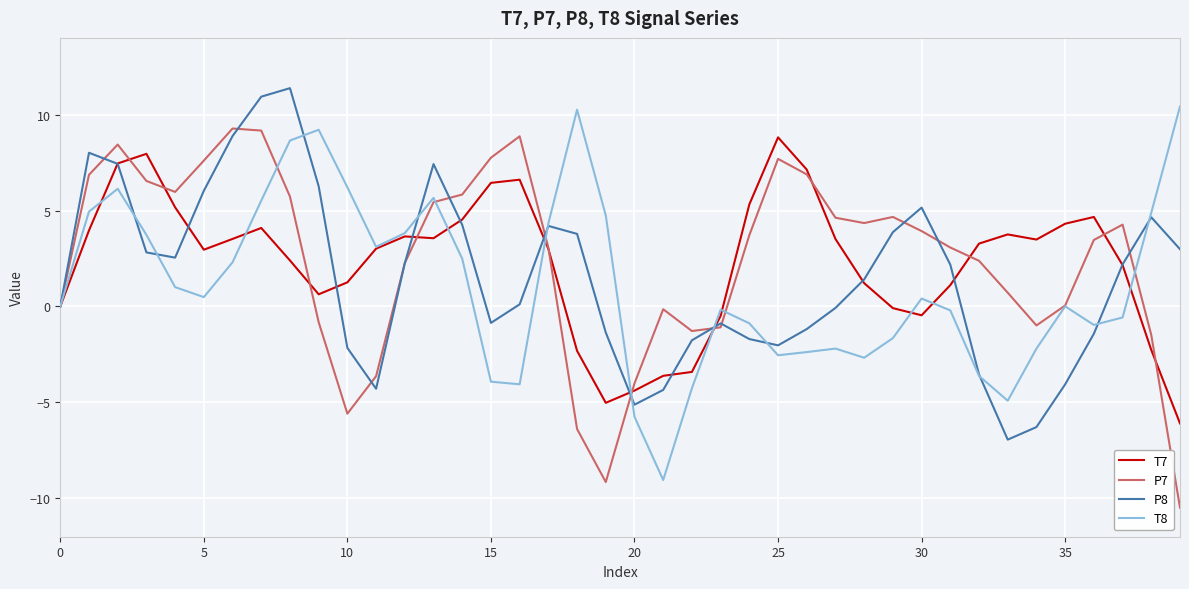

What is the sum of all P7 values?

97.6